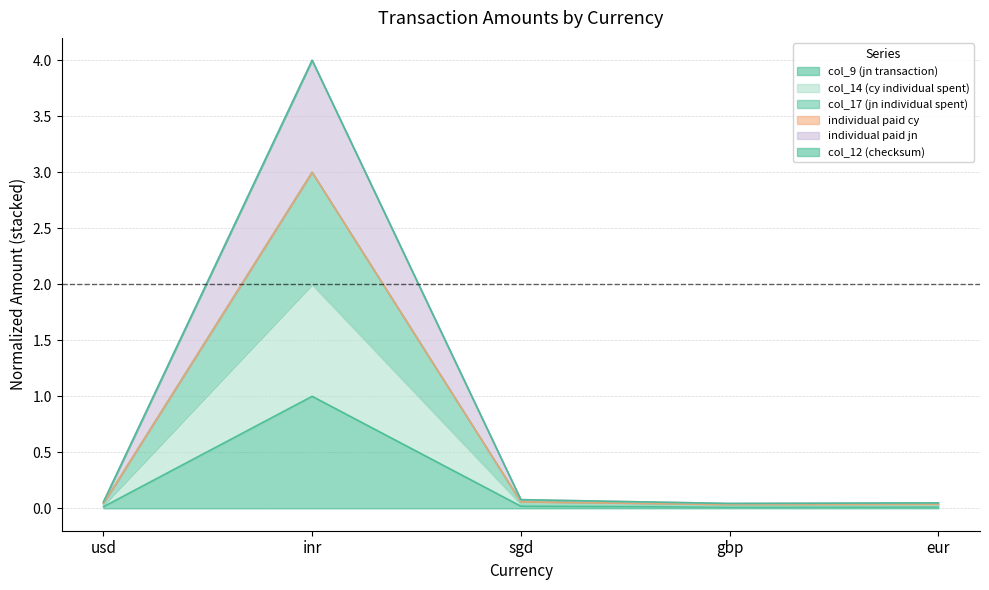

True or false: individual paid jn and col_14 (cy individual spent) cross at least once.

False